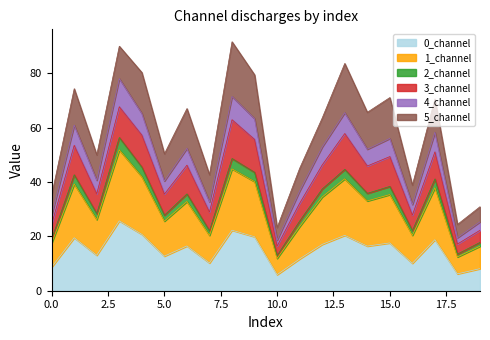

Which has a higher value, 2 or 12?

12